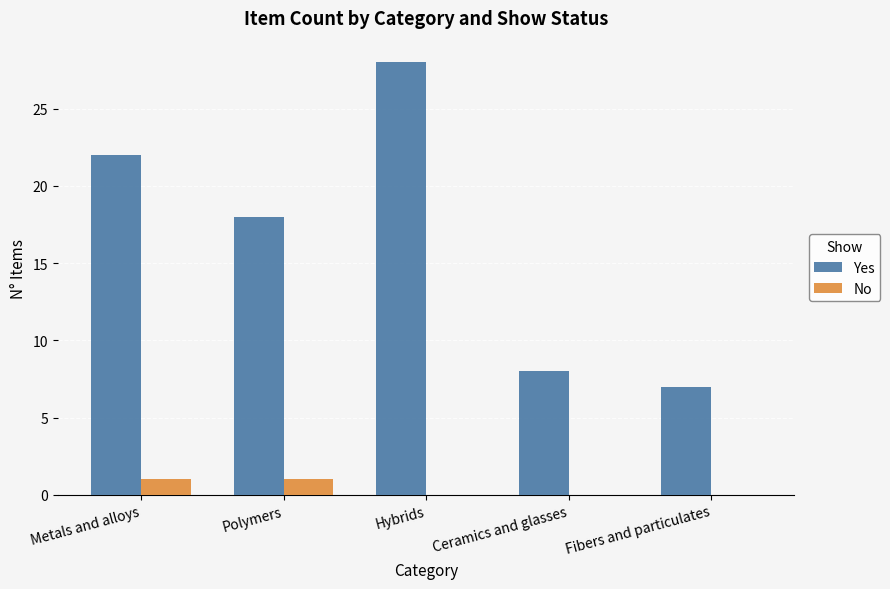

Which series changed the most between Polymers and Fibers and particulates?

Yes